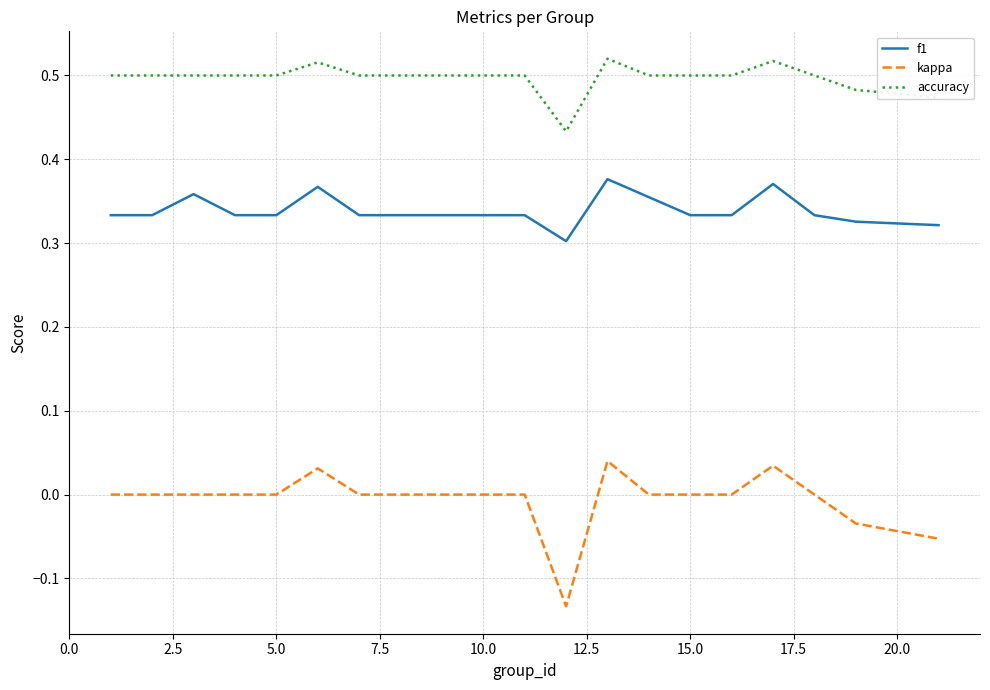

Which series has the largest total across all categories?

accuracy